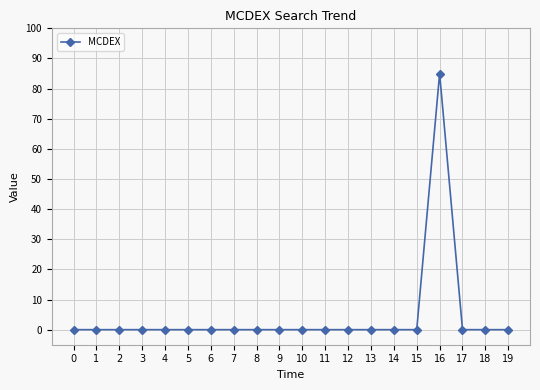

Reading left to right, list all the values displayed in this chart.

0	0	0	0	0	0	0	0	0	0	0	0	0	0	0	0	85	0	0	0